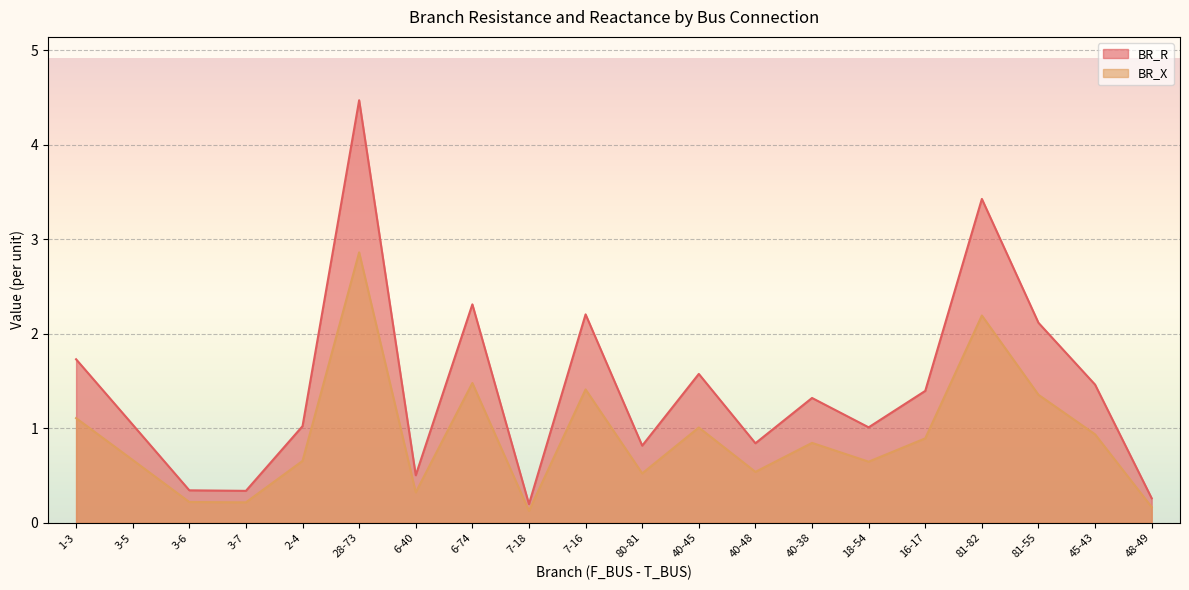

The value of BR_R at 16-17 is 2.1. True or false?

False